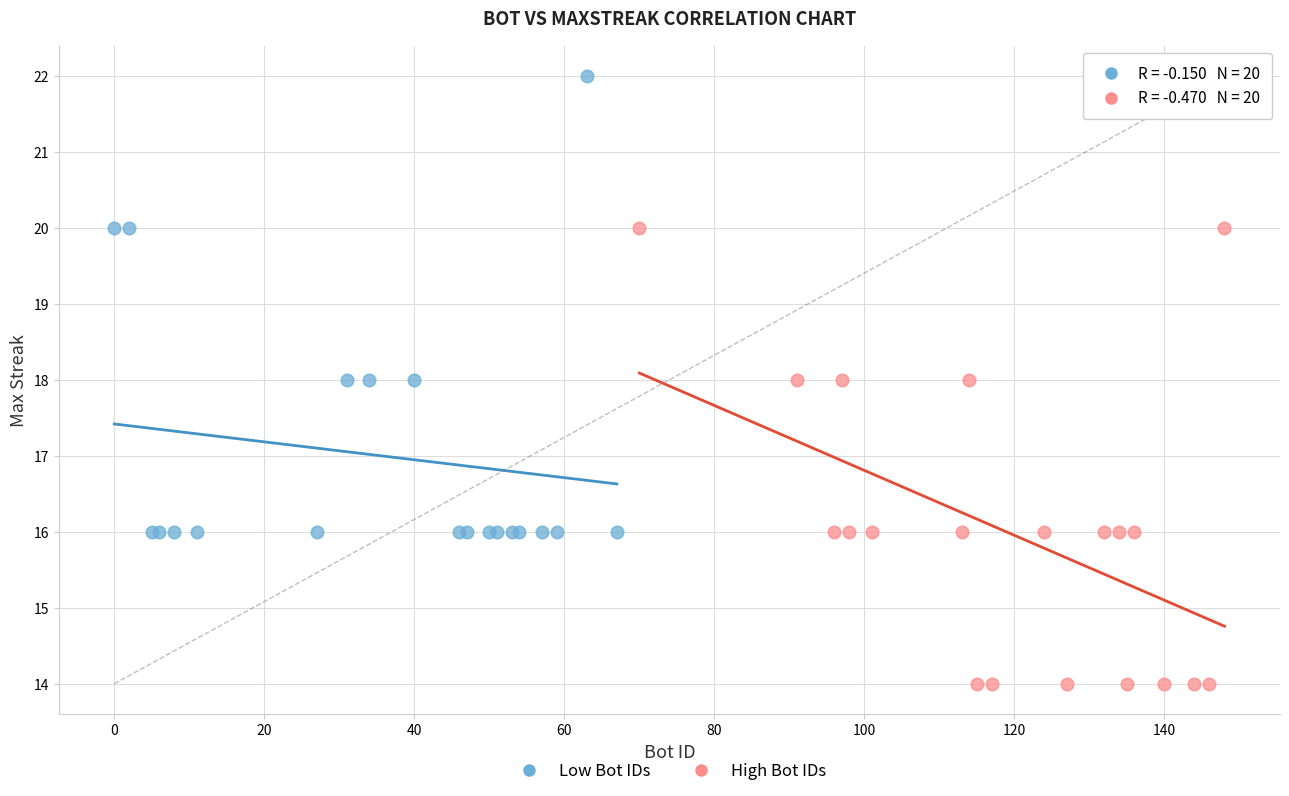

Which series reaches the minimum Y coordinate?

High Bot IDs